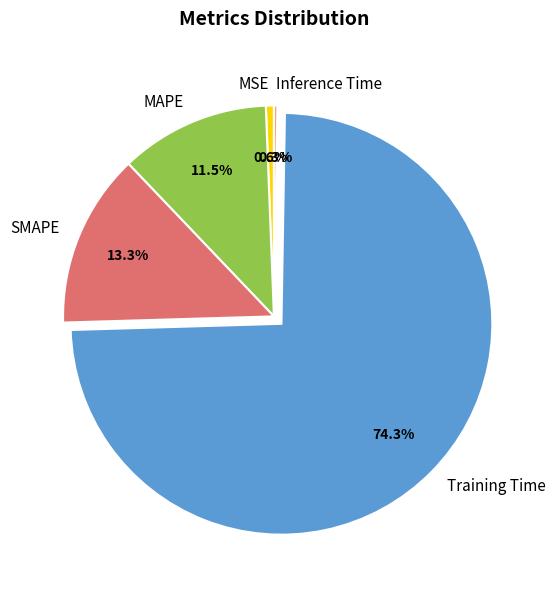

To the nearest percent, what is the difference between the largest and smallest slice percentages?

74%